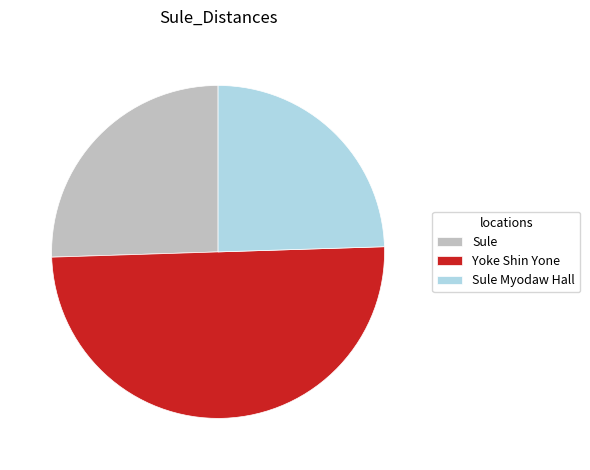

How many segments does this pie chart have?

3